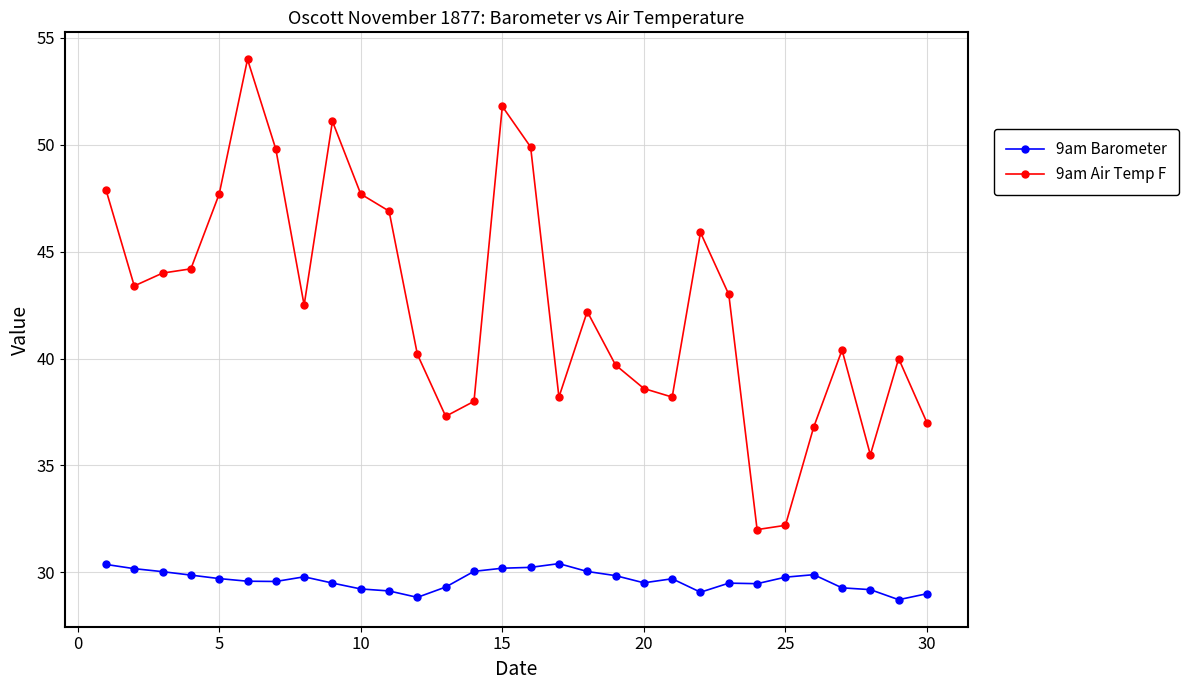

List the series in order of their overall mean, lowest first.

9am Barometer, 9am Air Temp F